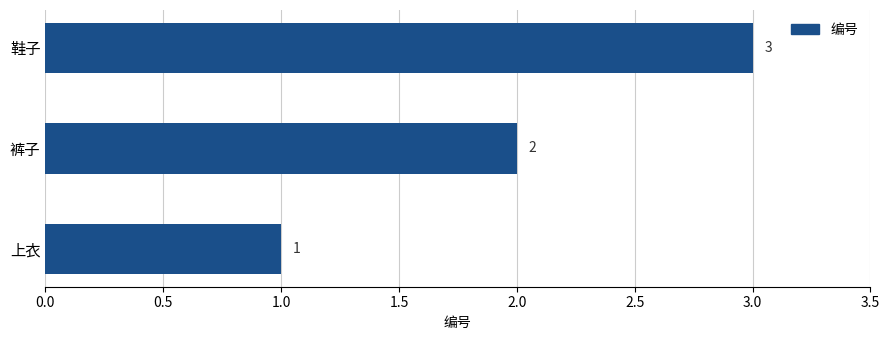

List the labels in order of value, smallest first.

上衣, 裤子, 鞋子